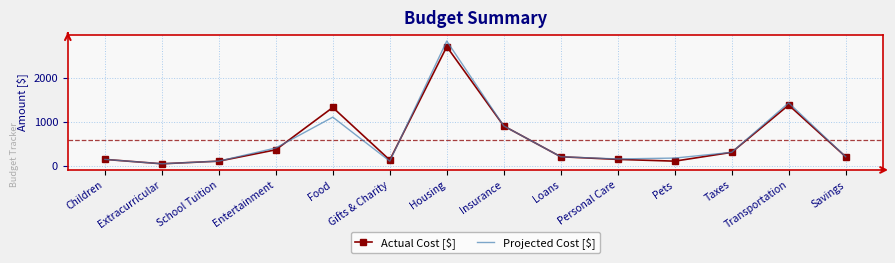

What is the sum of all Actual Cost [$] values?

8000